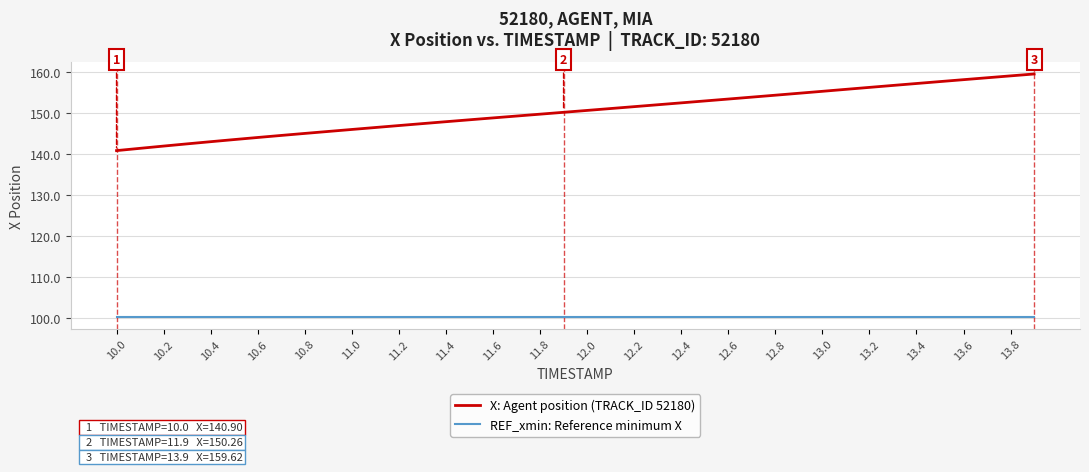

Which series has the widest spread of values?

X: Agent position (TRACK_ID 52180)